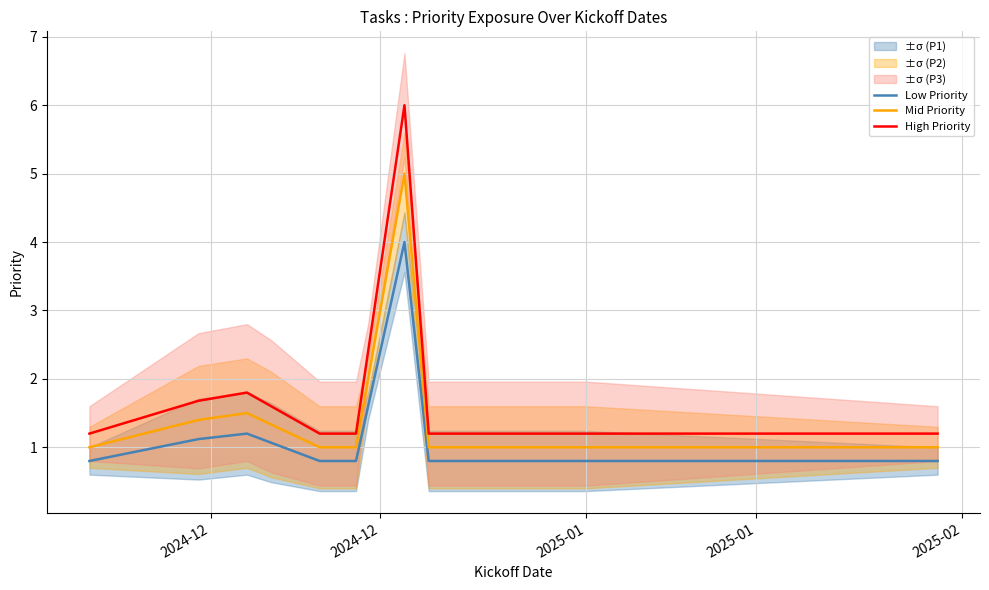

Rank the series by their maximum value, from highest to lowest.

High Priority, Mid Priority, Low Priority